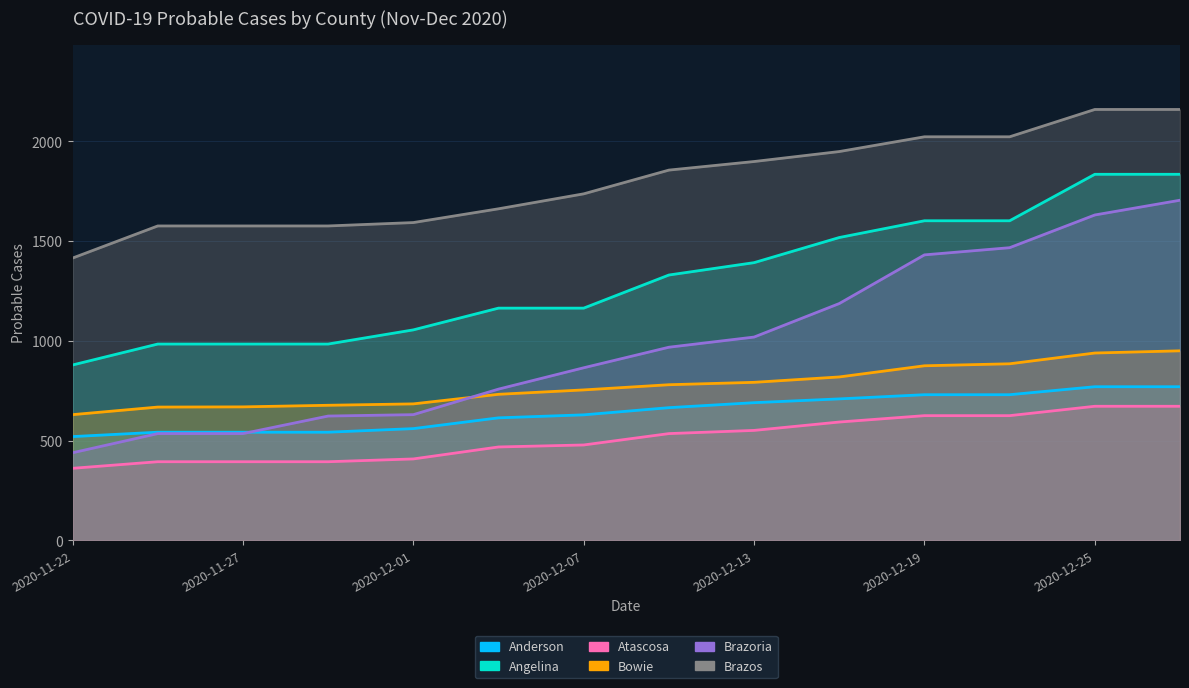

Which series has the largest total across all categories?

Brazos